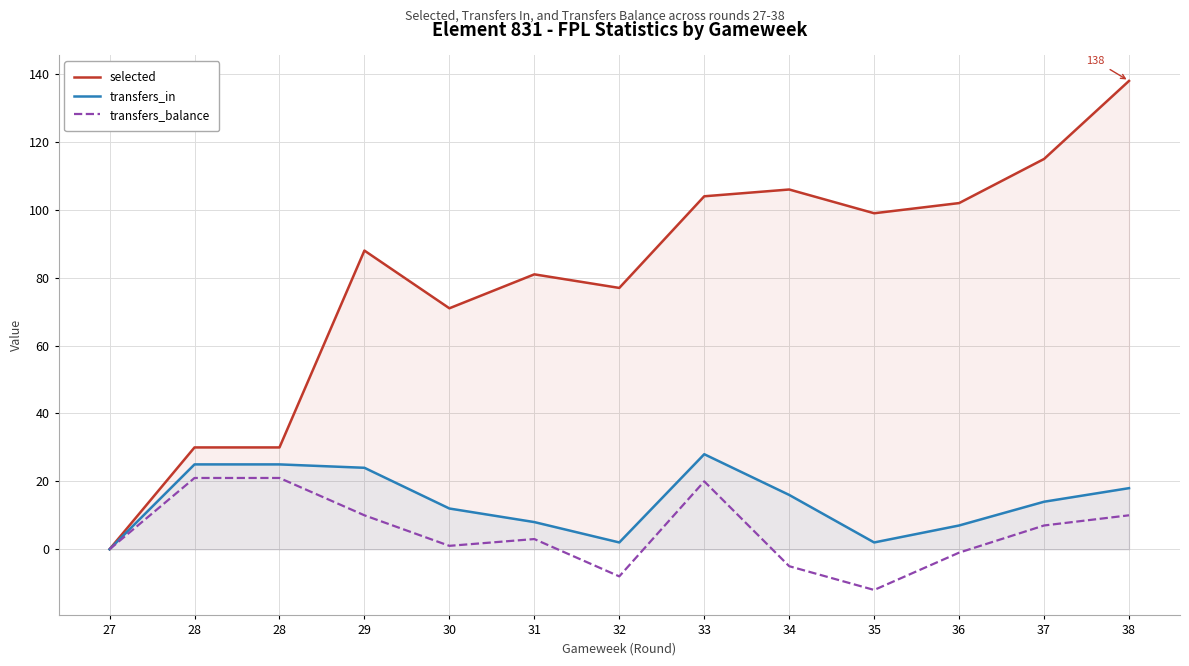

Which series has the widest spread of values?

selected